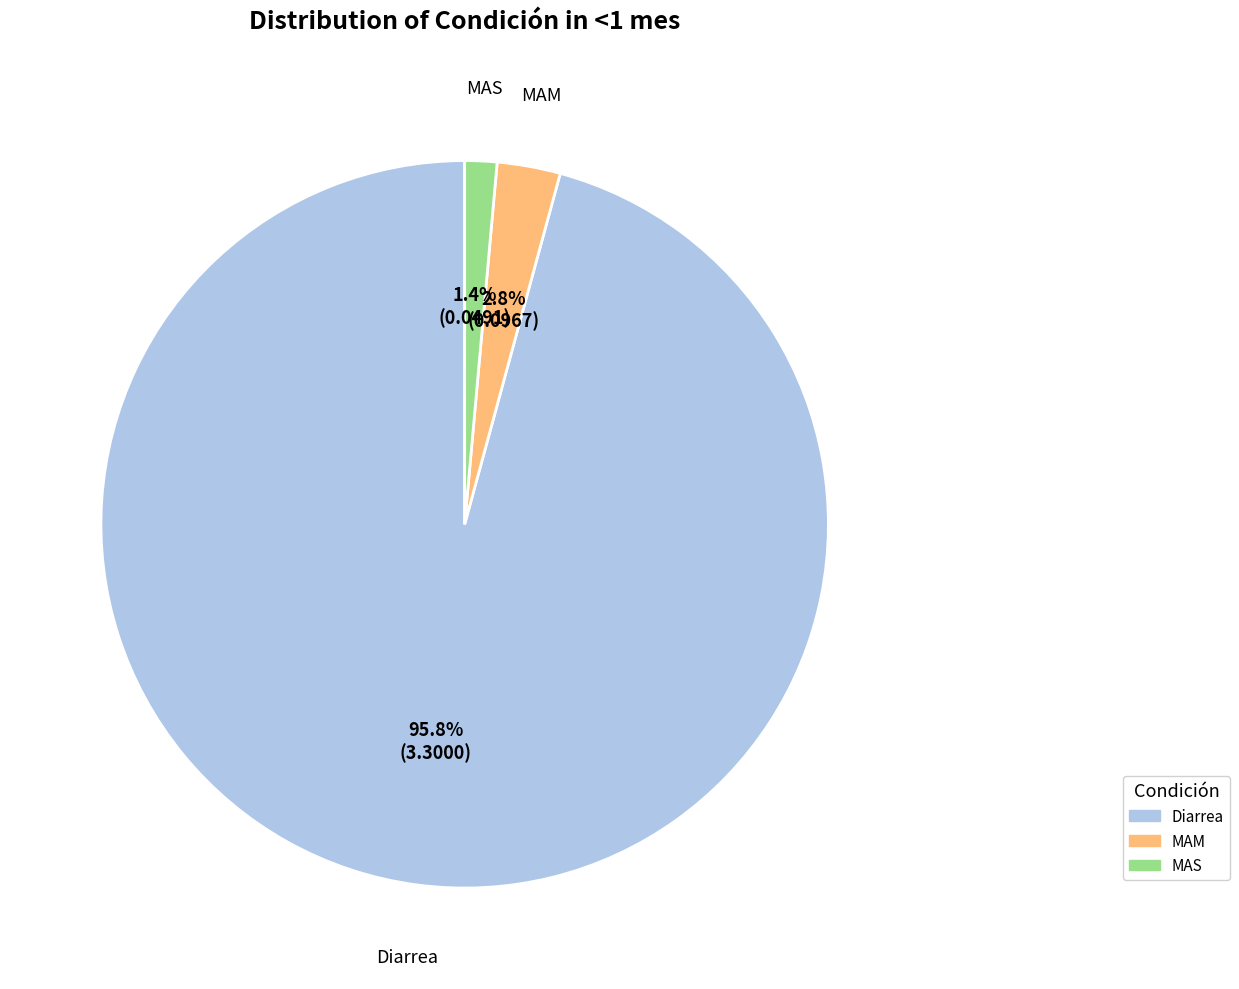

Is Diarrea the majority of the pie?

Yes